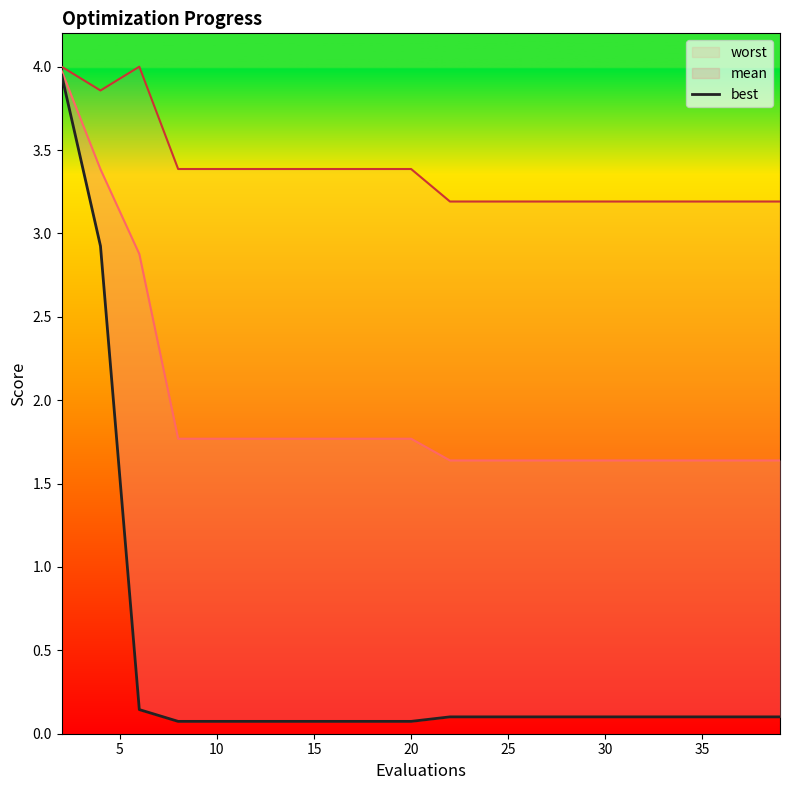

True or false: the data shows 0.2 at 10.

False